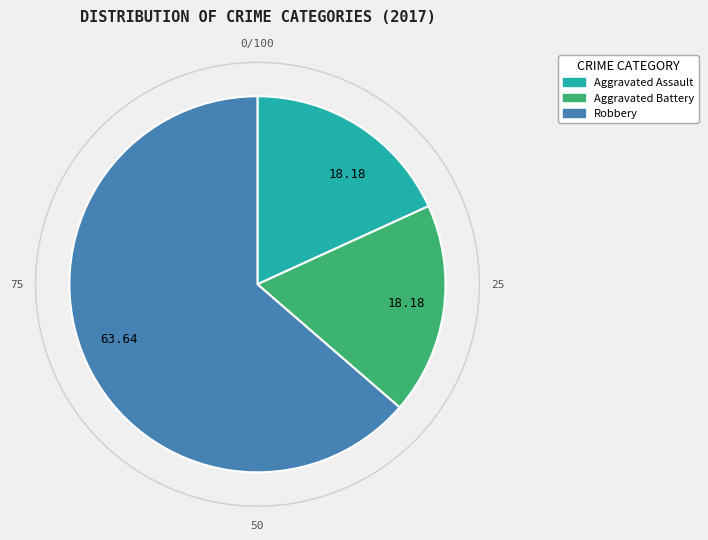

How many segments does this pie chart have?

3